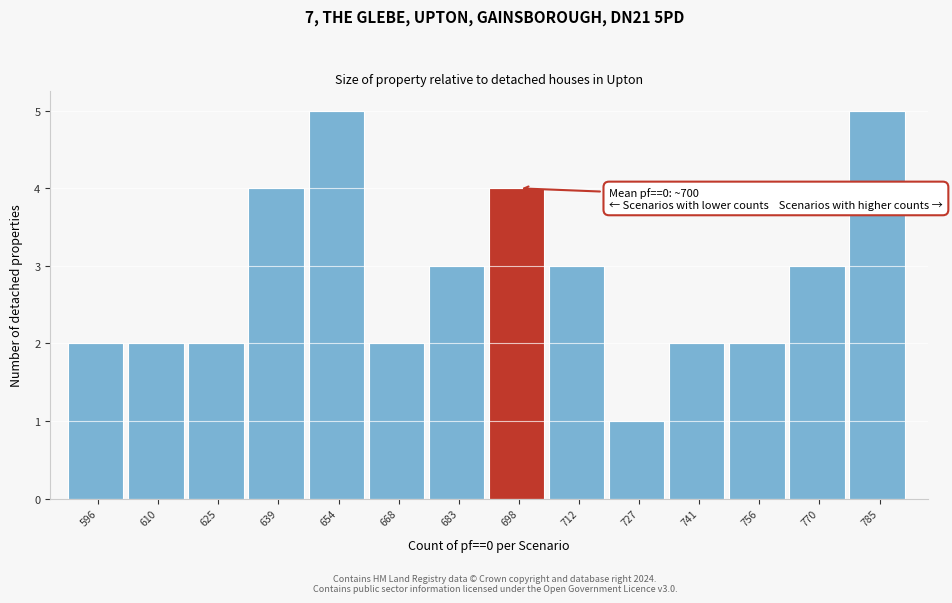

Reading left to right, transcribe all the data shown in this chart.

2	2	2	4	5	2	3	4	3	1	2	2	3	5